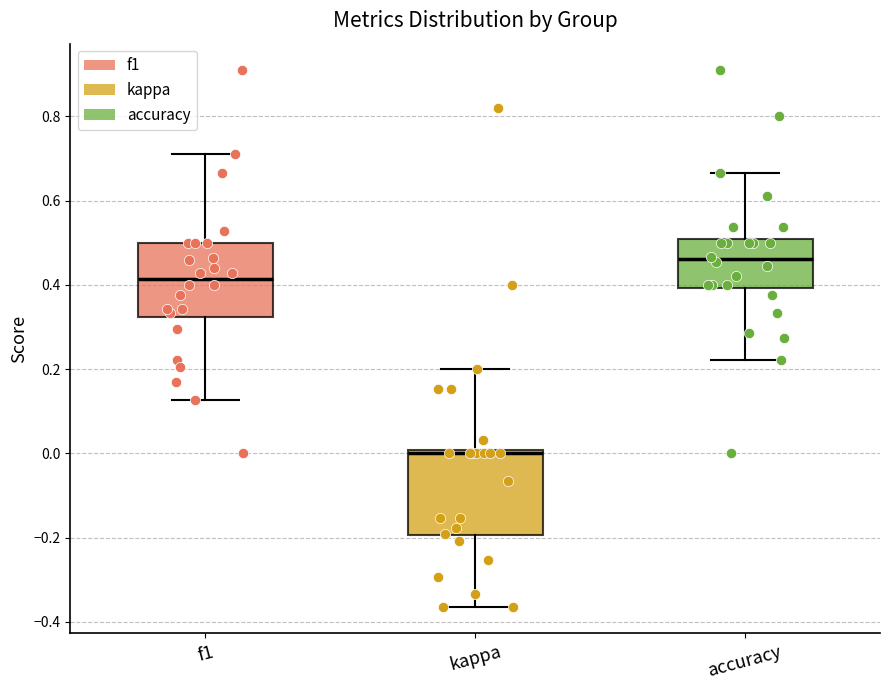

Which box has the highest median line?

accuracy